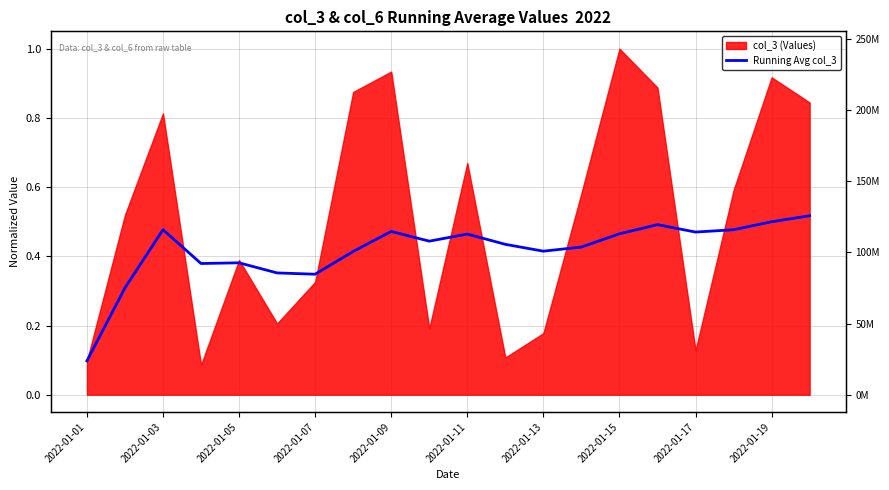

How many lines are shown in the chart?

1